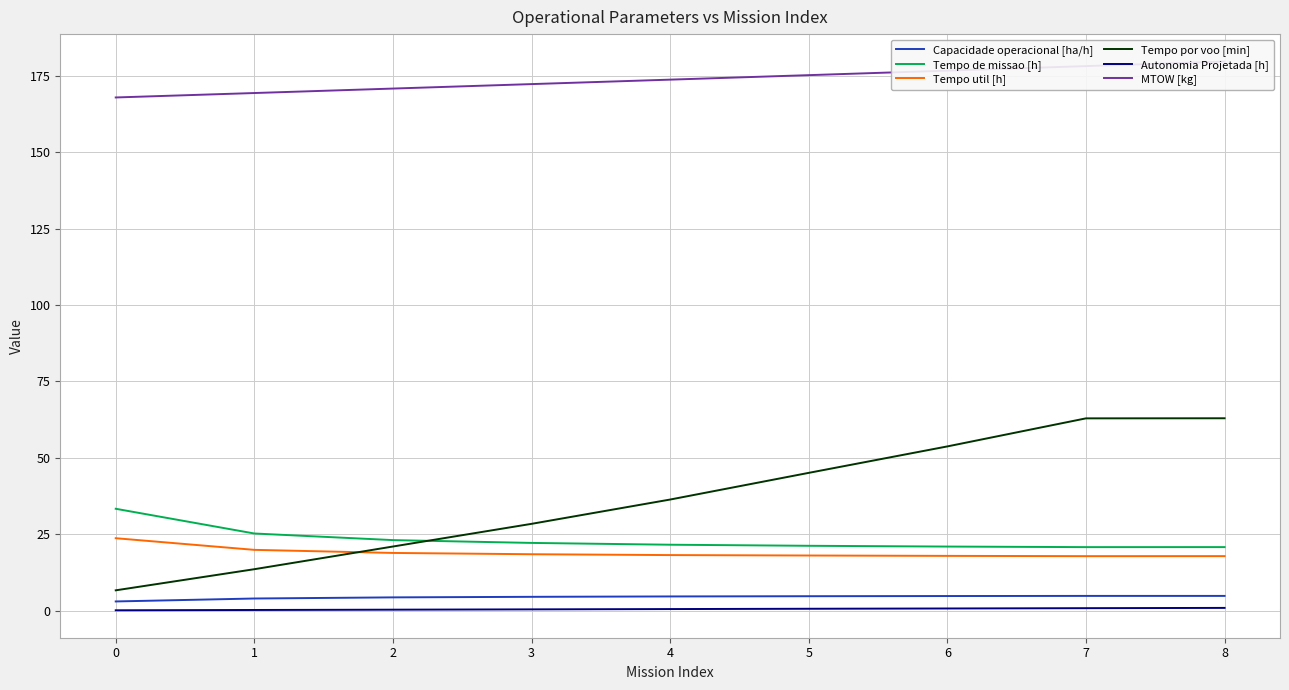

What is the difference between the maximum and minimum values in the Tempo por voo [min] series?

56.3